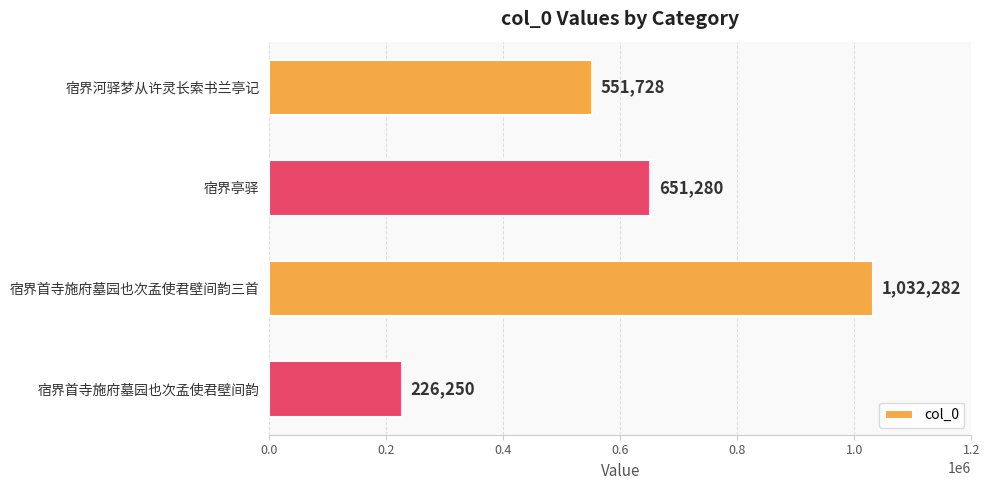

The chart shows a value of 307166 at 宿界首寺施府墓园也次孟使君壁间韵. True or false?

False